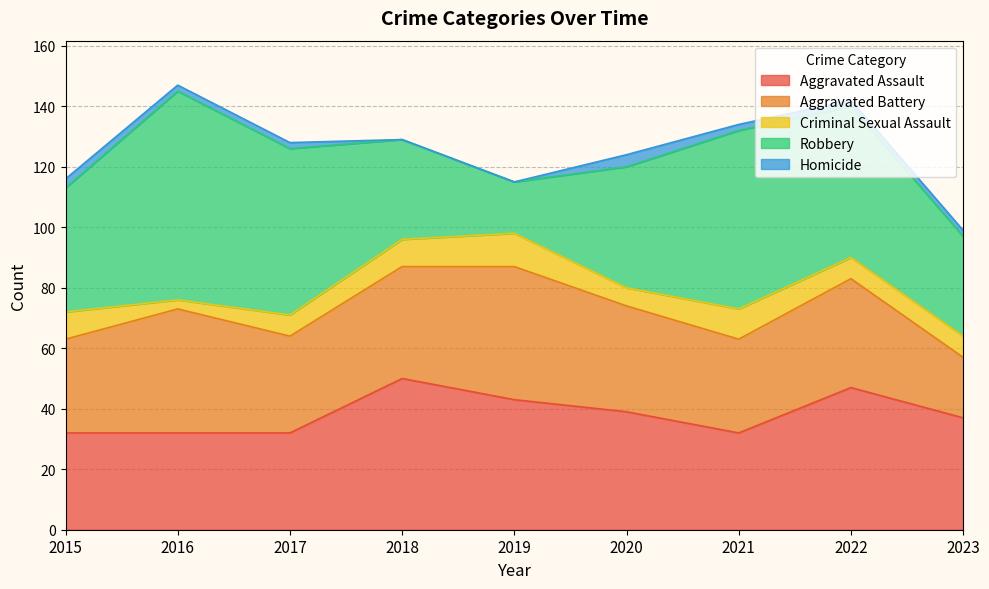

Reading left to right, list all the values displayed in this chart.

Aggravated Assault: 32	32	32	50	43	39	32	47	37
Aggravated Battery: 31	41	32	37	44	35	31	36	20
Criminal Sexual Assault: 9	3	7	9	11	6	10	7	7
Robbery: 41	69	55	33	17	40	59	50	33
Homicide: 3	2	2	0	0	4	2	2	2